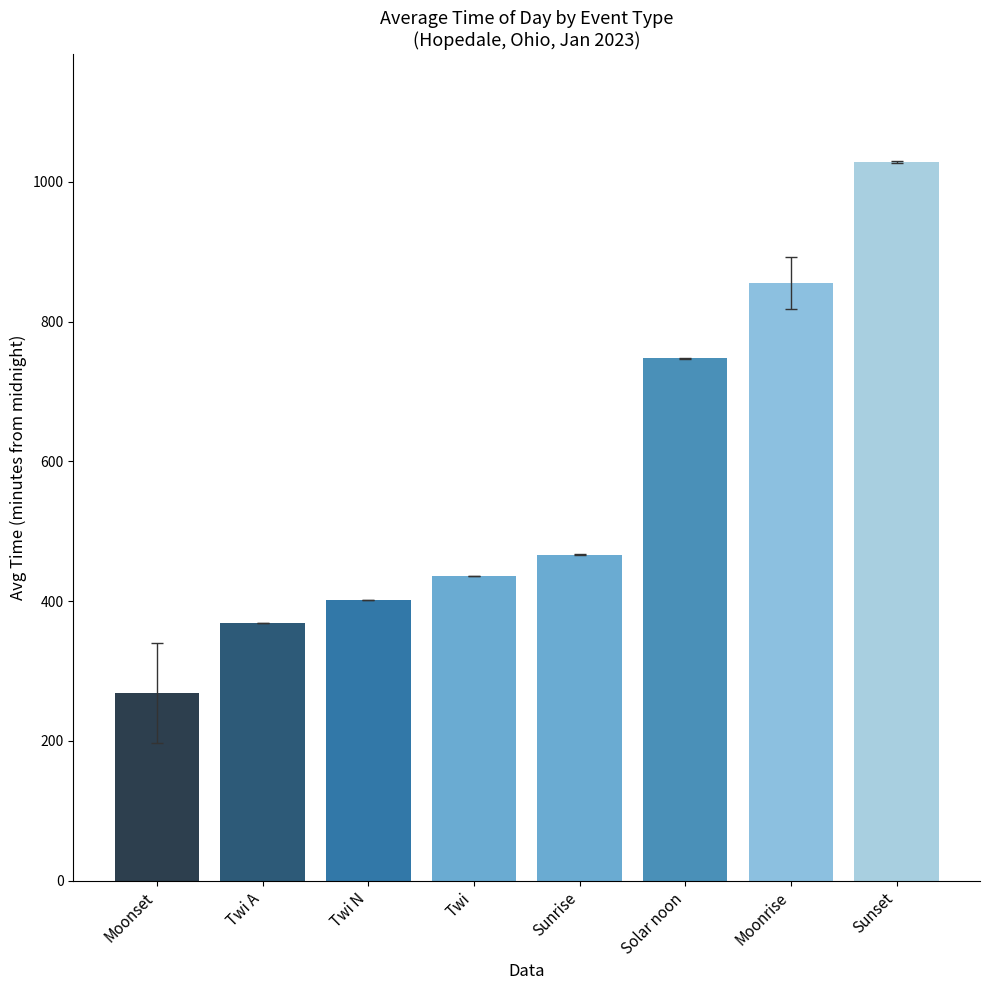

At which label does the data first exceed 466?

Sunrise